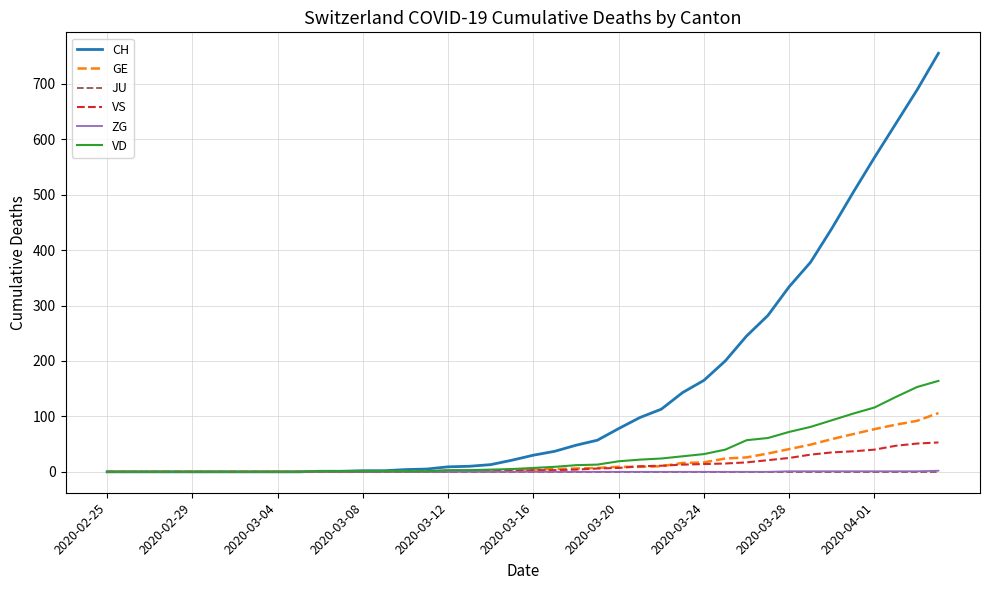

What is the maximum value shown in the chart?

755